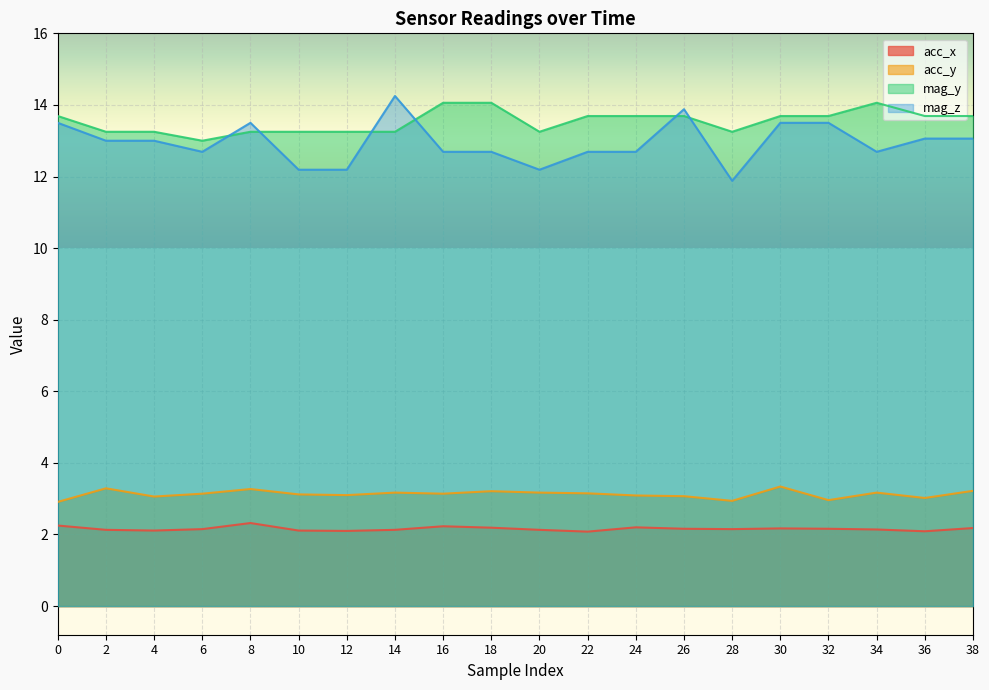

Which series has the largest total across all categories?

mag_y